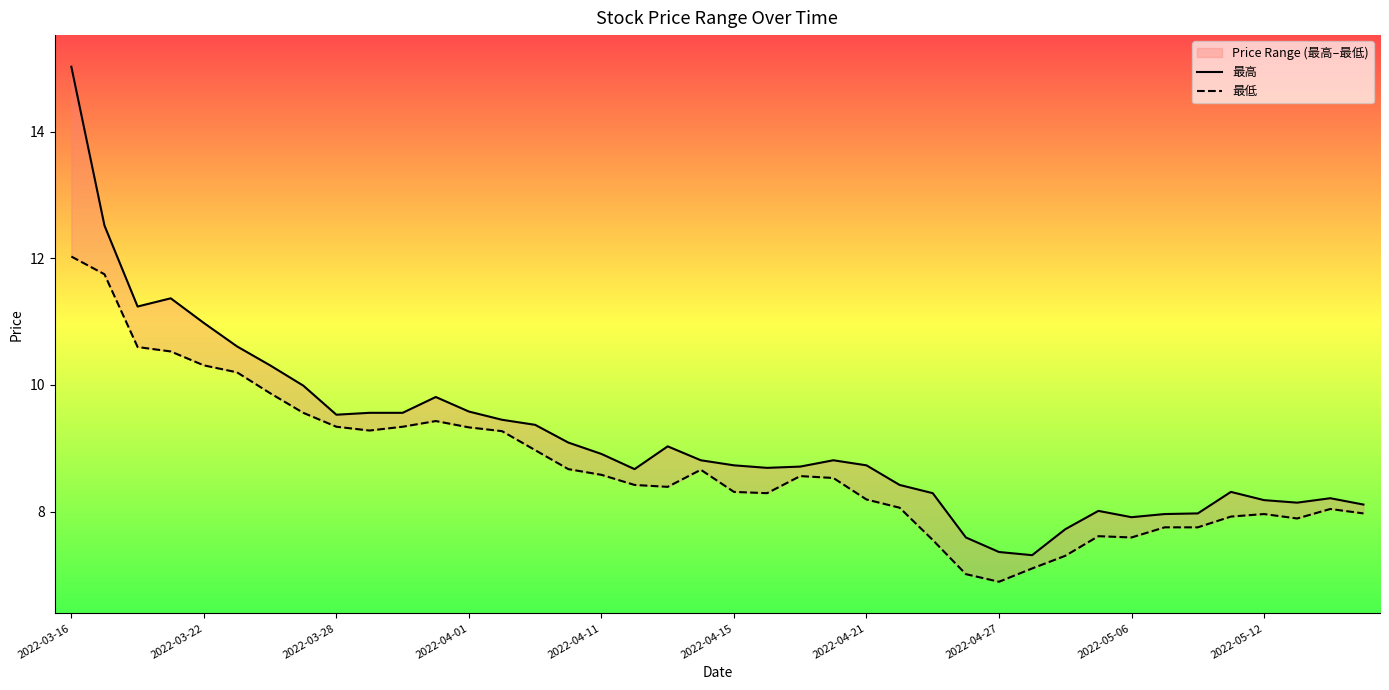

Which series has the largest total across all categories?

最高